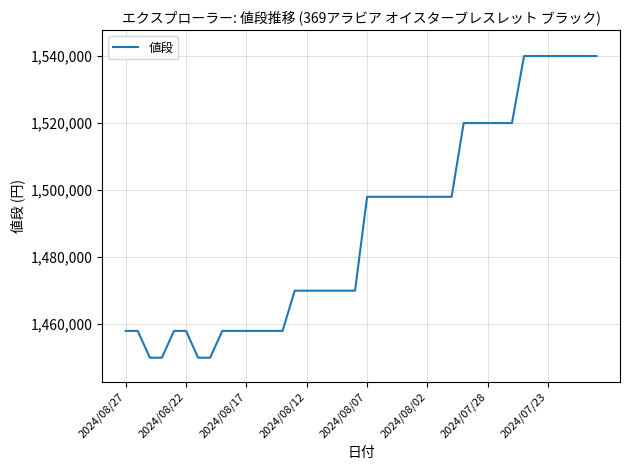

What is the greatest value displayed?

1540000